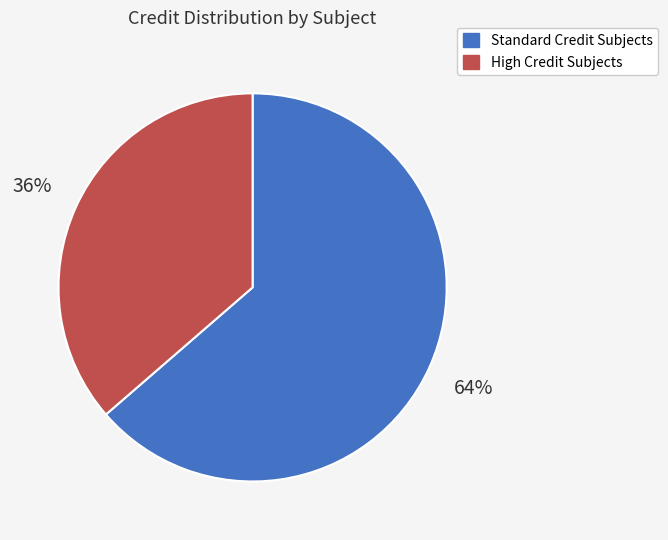

Is there any slice that represents more than half of the pie?

Yes